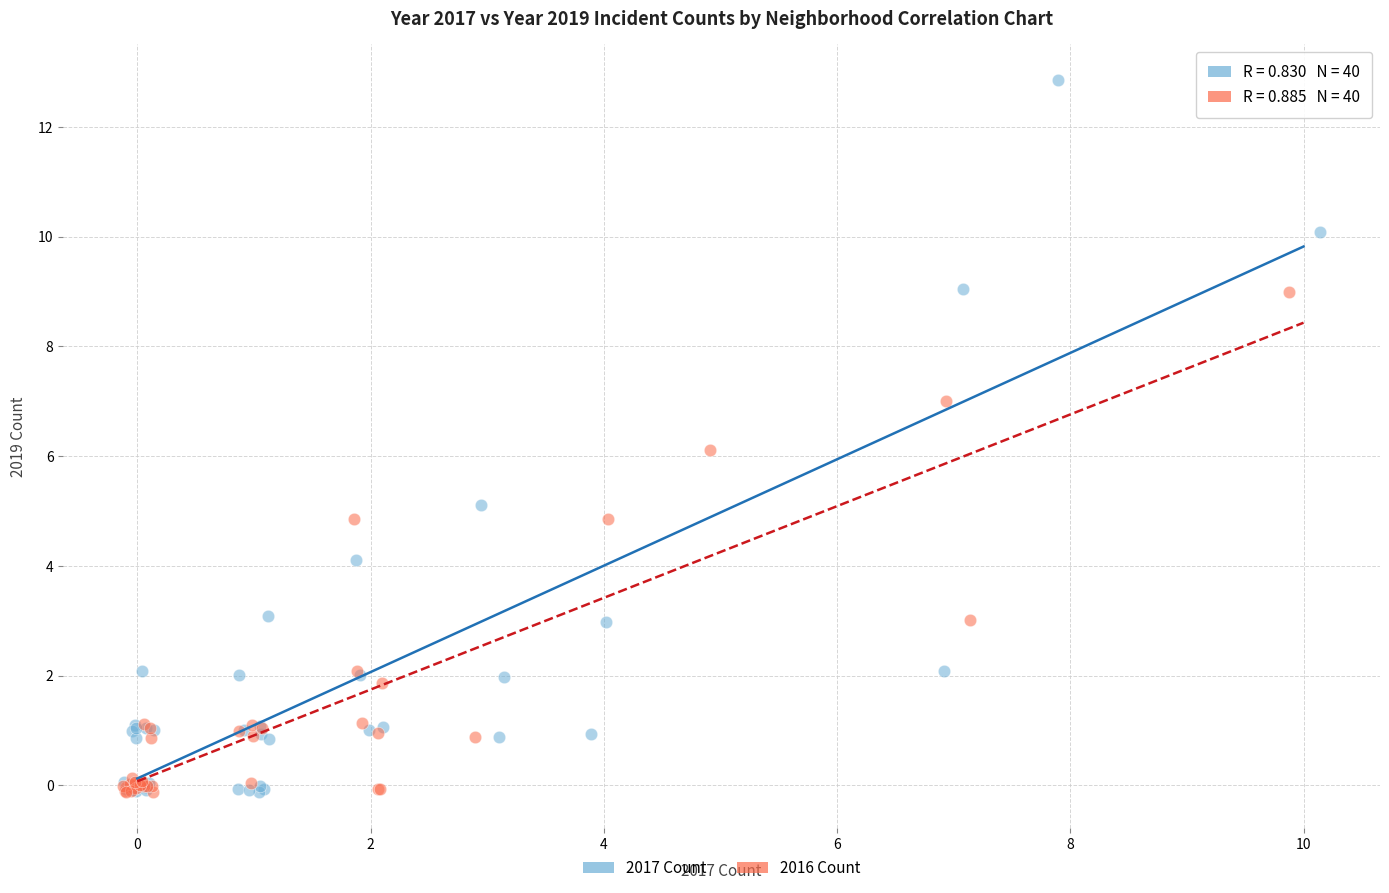

What are all the series names shown in the legend?

2017 Count, 2016 Count